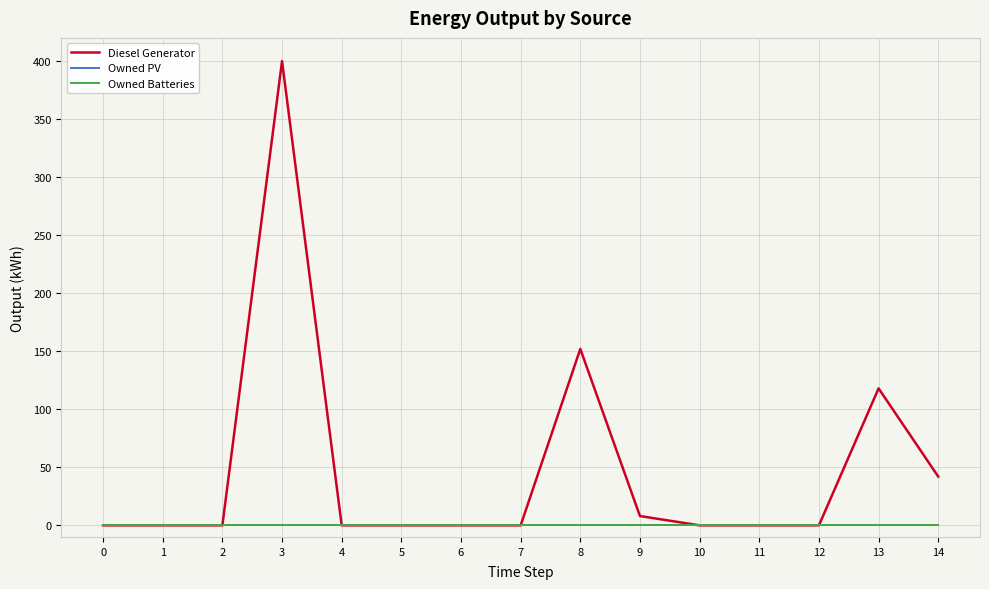

Where is Diesel Generator nearest to the value 200?

8